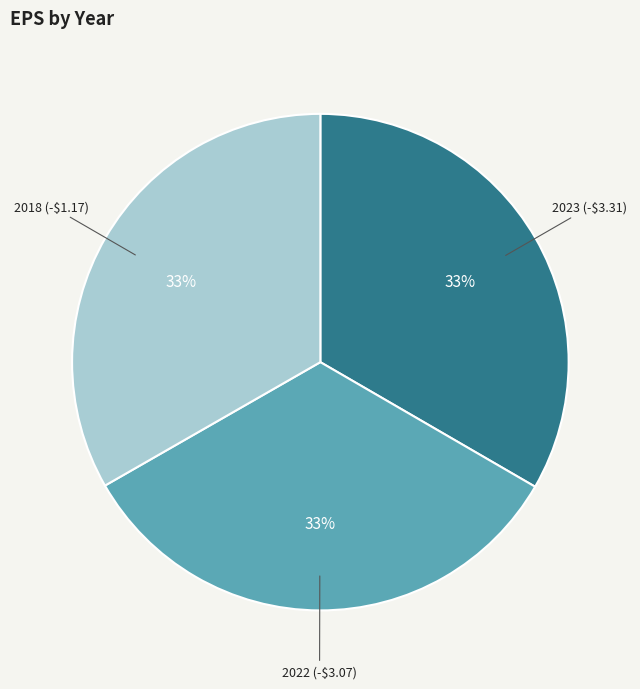

Does 2022 (-$3.07) represent more than half of the total?

No